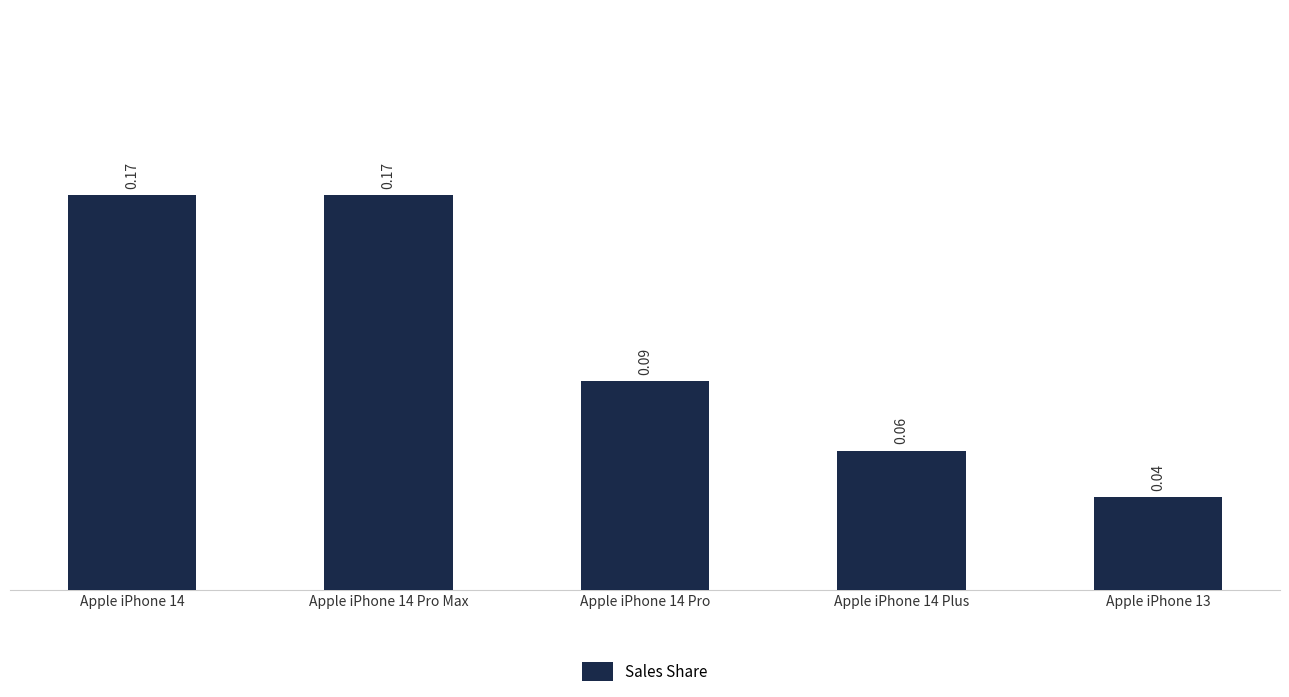

What is the sum of all values?

0.5